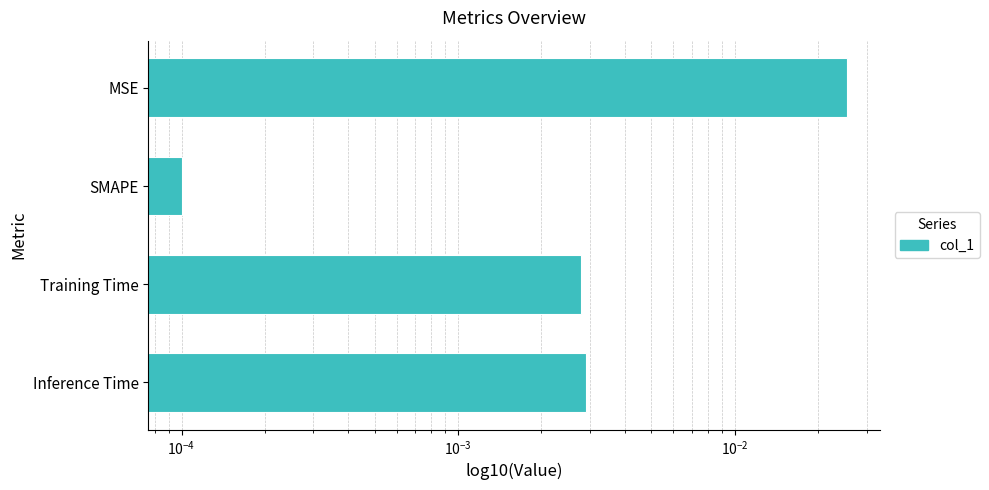

How many data points does each series have?

4